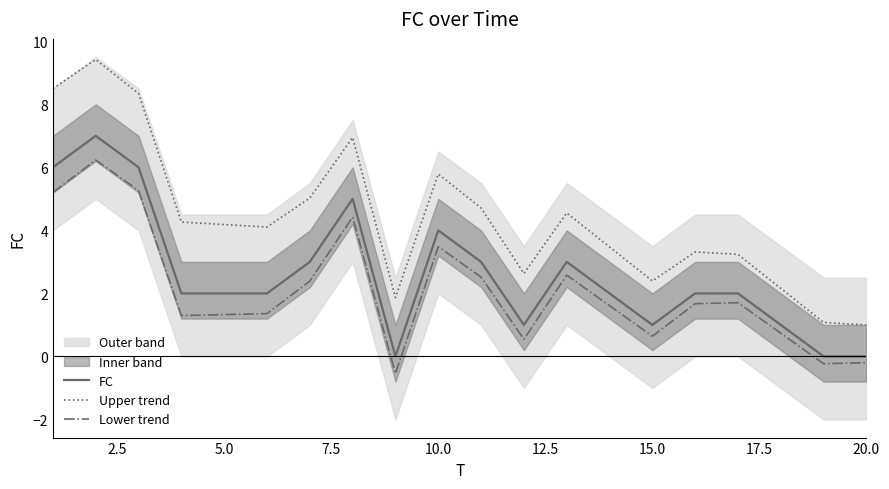

How many categories are shown in the chart?

20